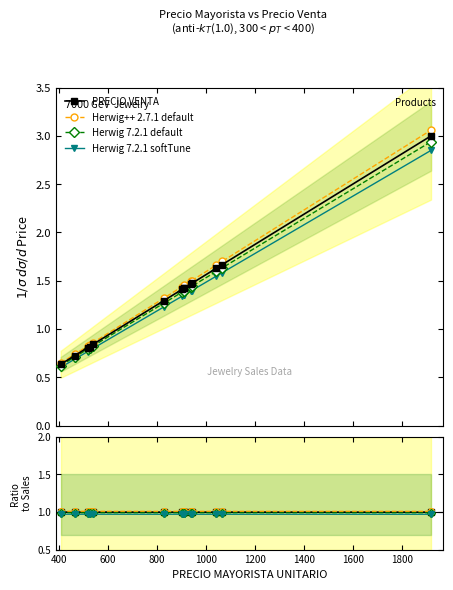

What are all the series names shown in the legend?

PRECIO VENTA, Herwig++ 2.7.1 default, Herwig 7.2.1 default, Herwig 7.2.1 softTune